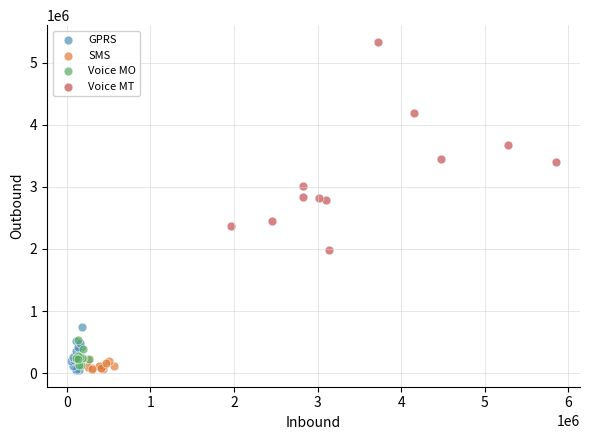

Which series has the largest Y range (max minus min)?

Voice MT